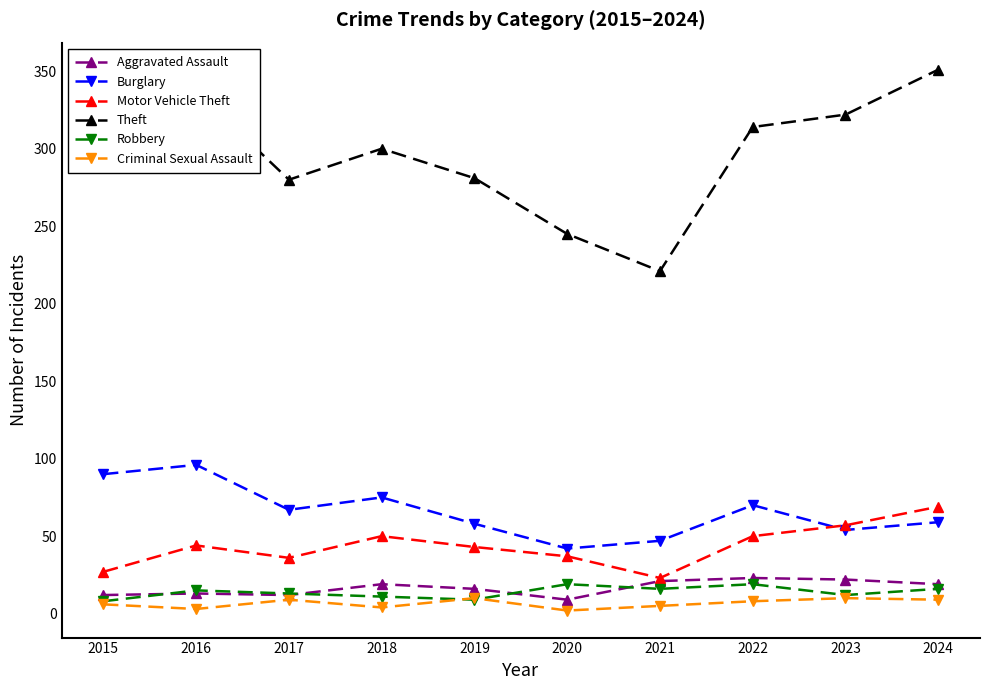

What is the sum of all Robbery values?

138